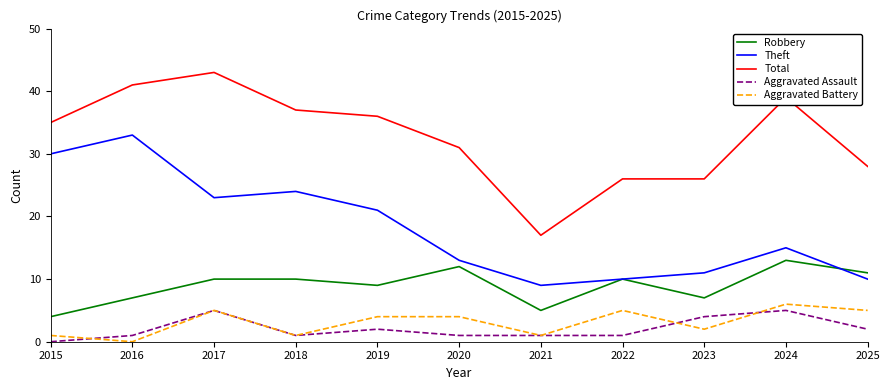

True or false: Robbery and Aggravated Assault cross at least once.

False